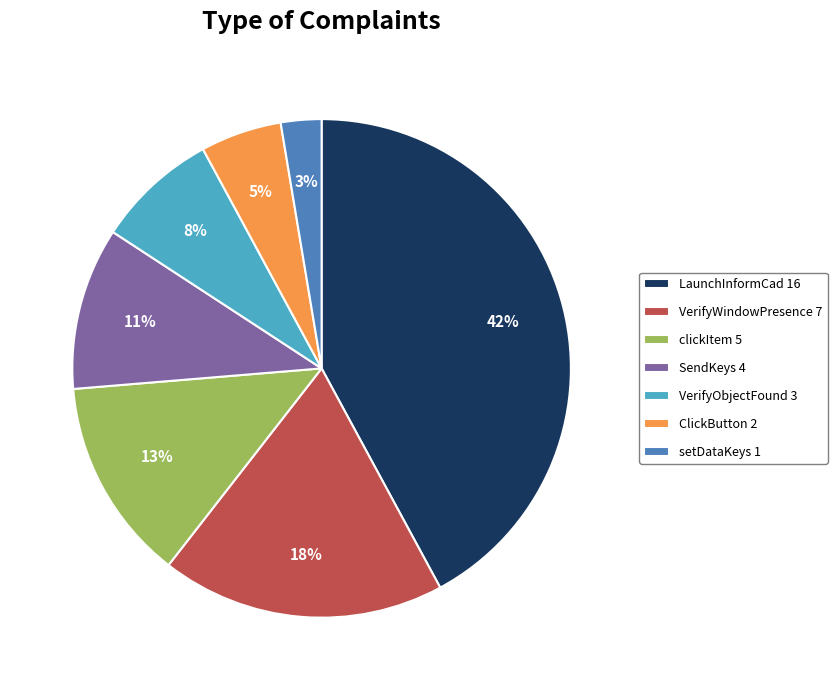

Rank the categories by value from highest to lowest.

LaunchInformCad, VerifyWindowPresence, clickItem, SendKeys, VerifyObjectFound, ClickButton, setDataKeys